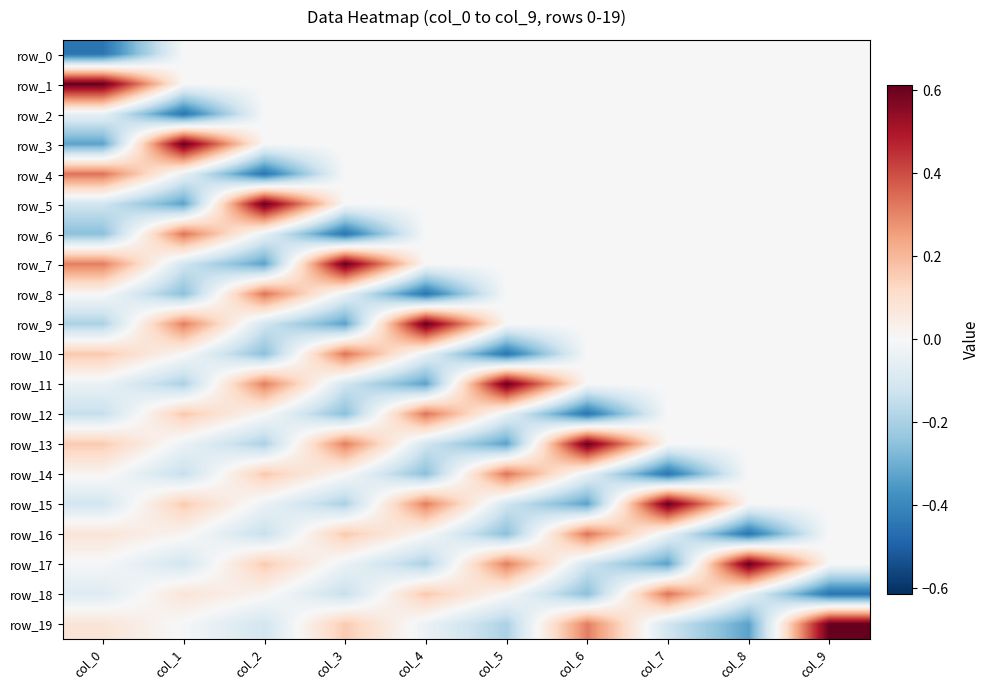

Is the value of row_15 at col_7 greater than the value of row_0 at col_9?

Yes